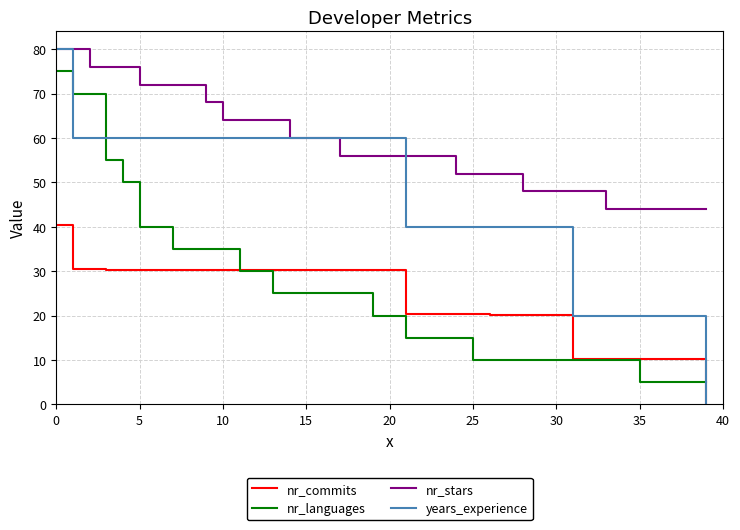

Which series has the largest total across all categories?

nr_stars